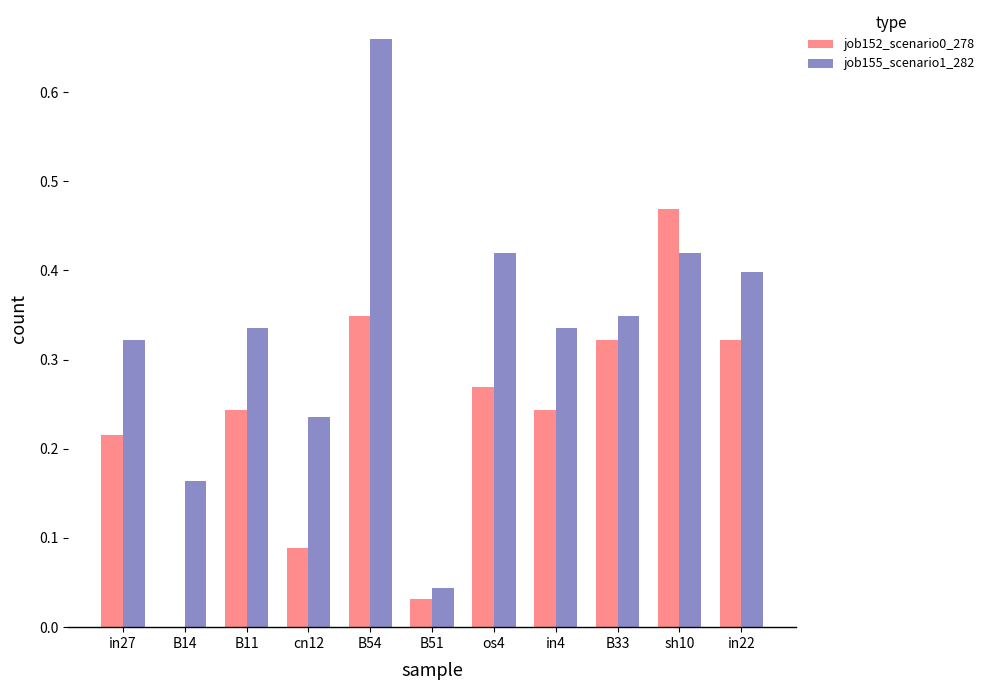

Does the chart contain stacked bars?

No